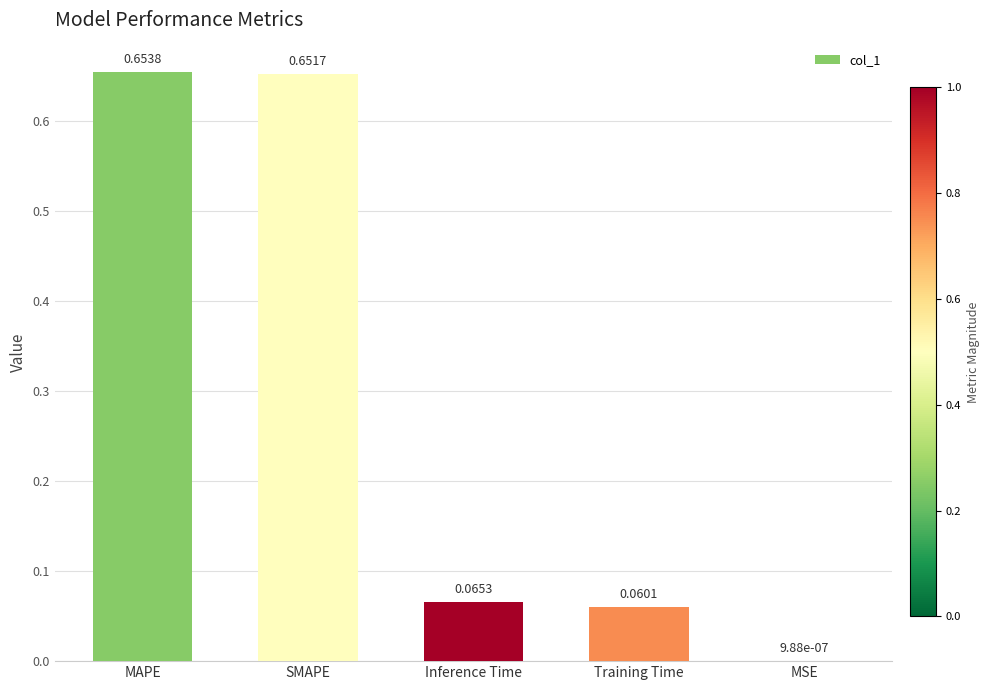

Which category has the highest value across all series?

MAPE